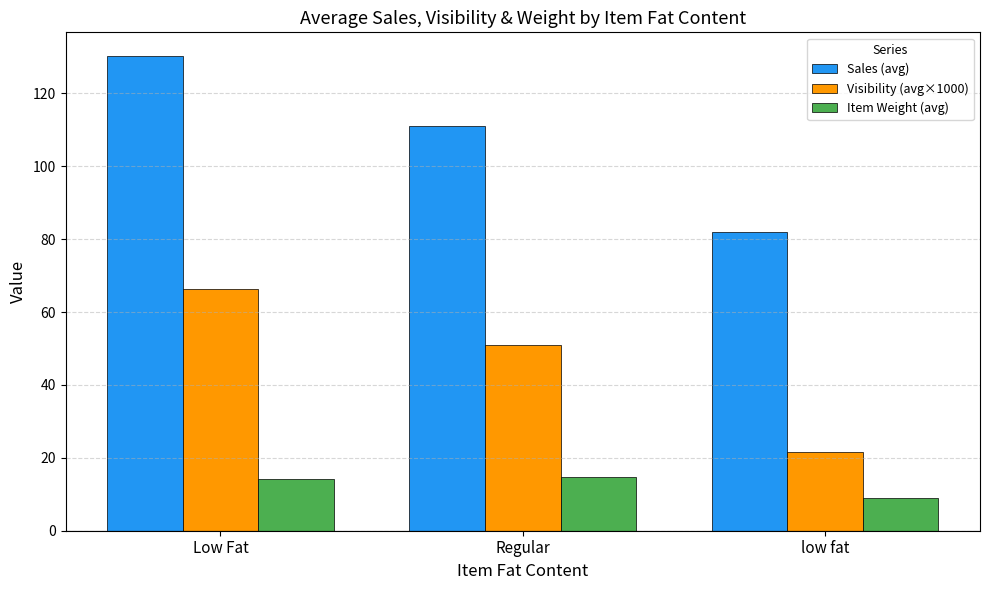

Which series changed the most between Regular and low fat?

Visibility (avg×1000)